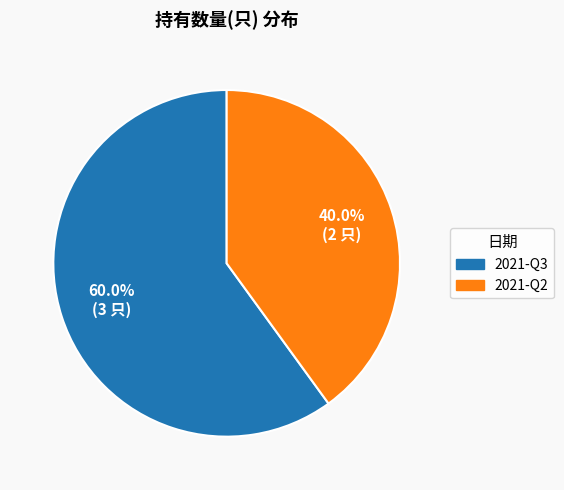

To the nearest percent, what is the average slice percentage?

50%